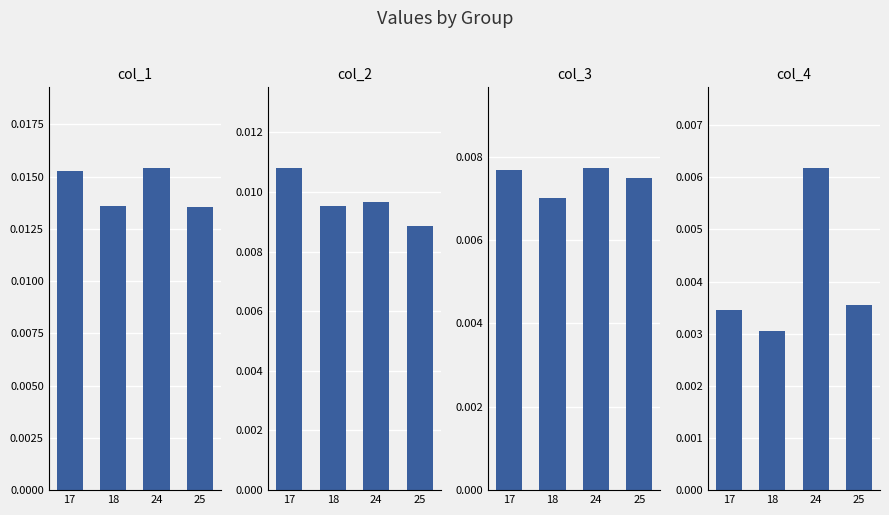

Rank the categories by col_4 value from highest to lowest.

24, 25, 17, 18